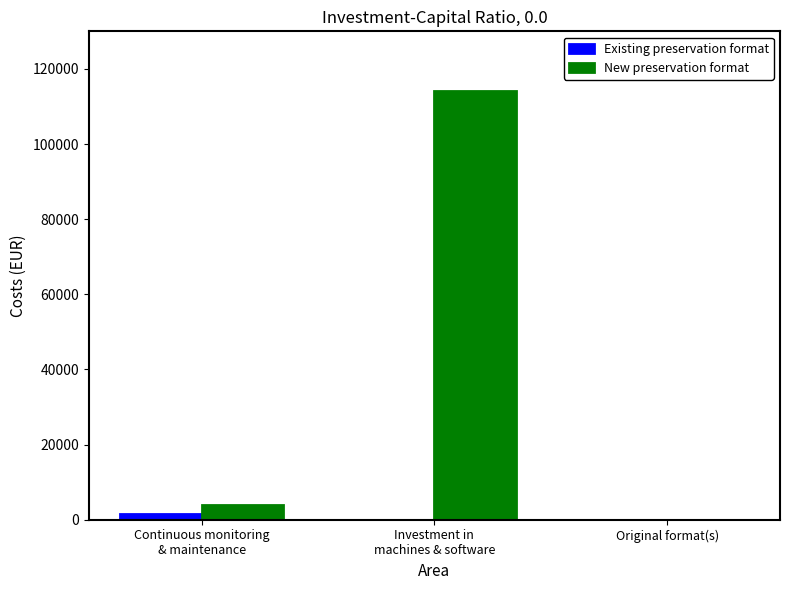

What is the total value across all series at Continuous monitoring
& maintenance?

5600